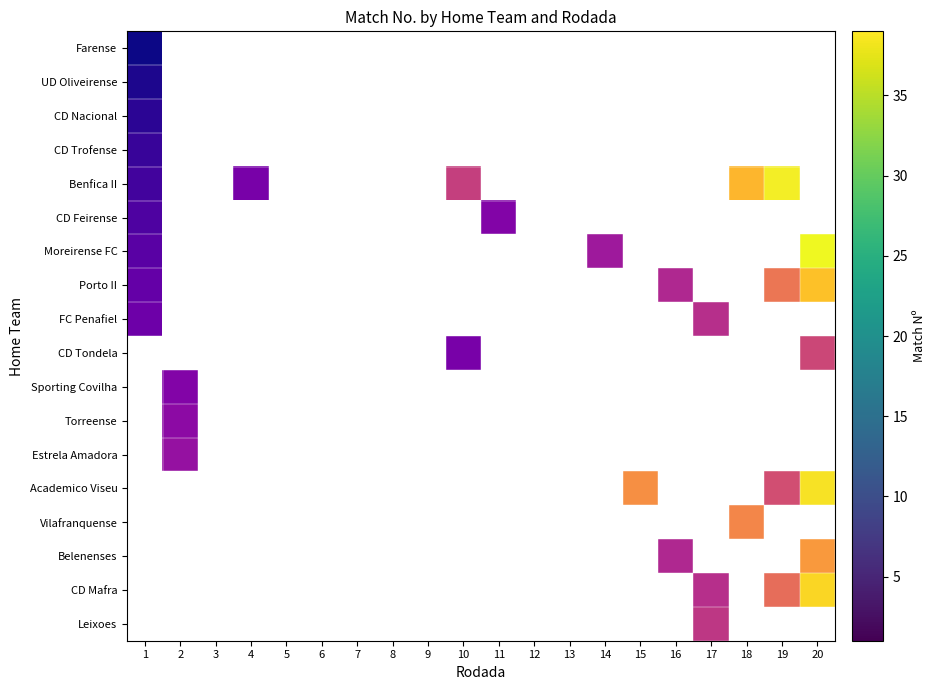

Which category has the lowest value in the CD Mafra series?

1